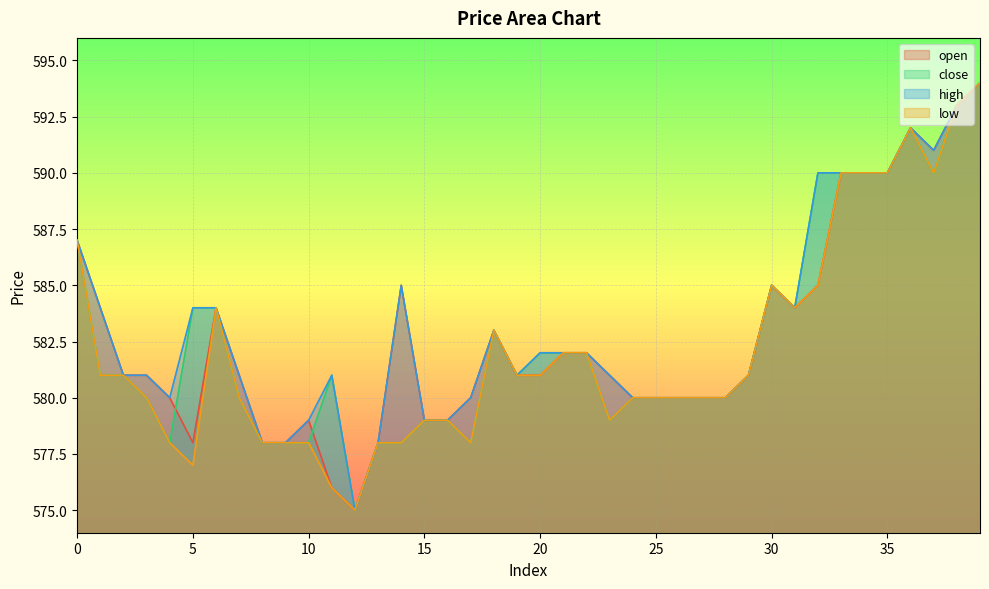

Which category has the highest value in the open series?

39